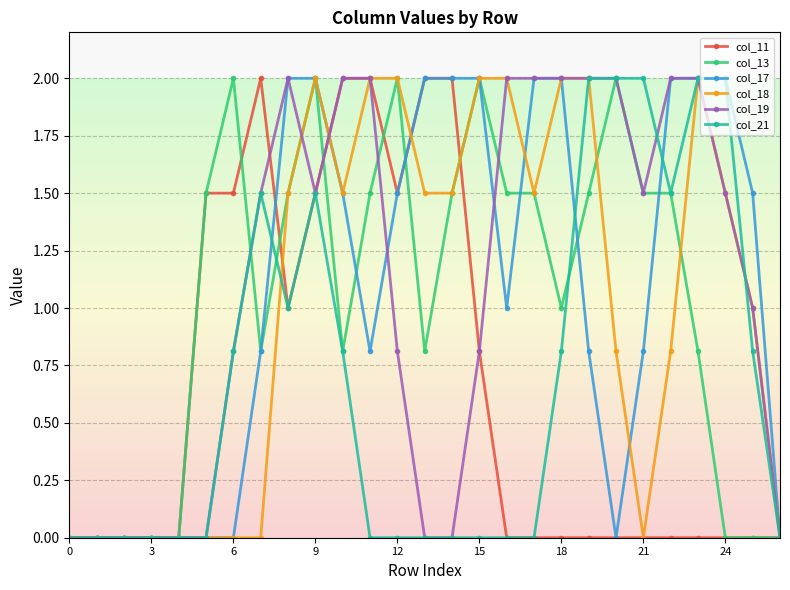

What is the value of the col_11 point at the 14th from the left?

2.0